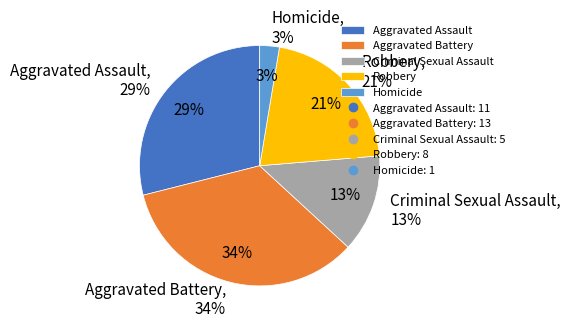

Does any single category account for the majority?

No